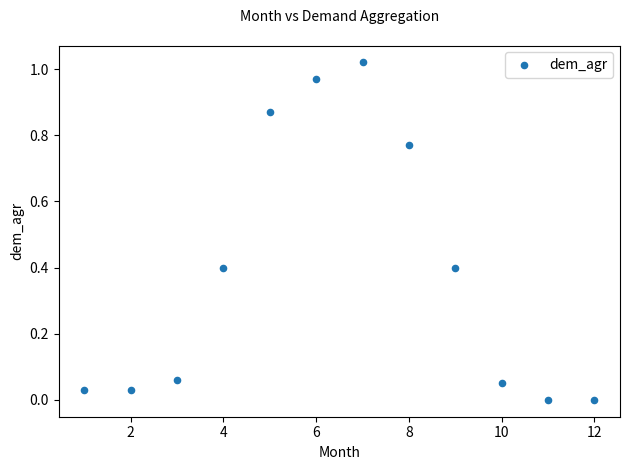

What is the range of X values (max minus min)?

11.0